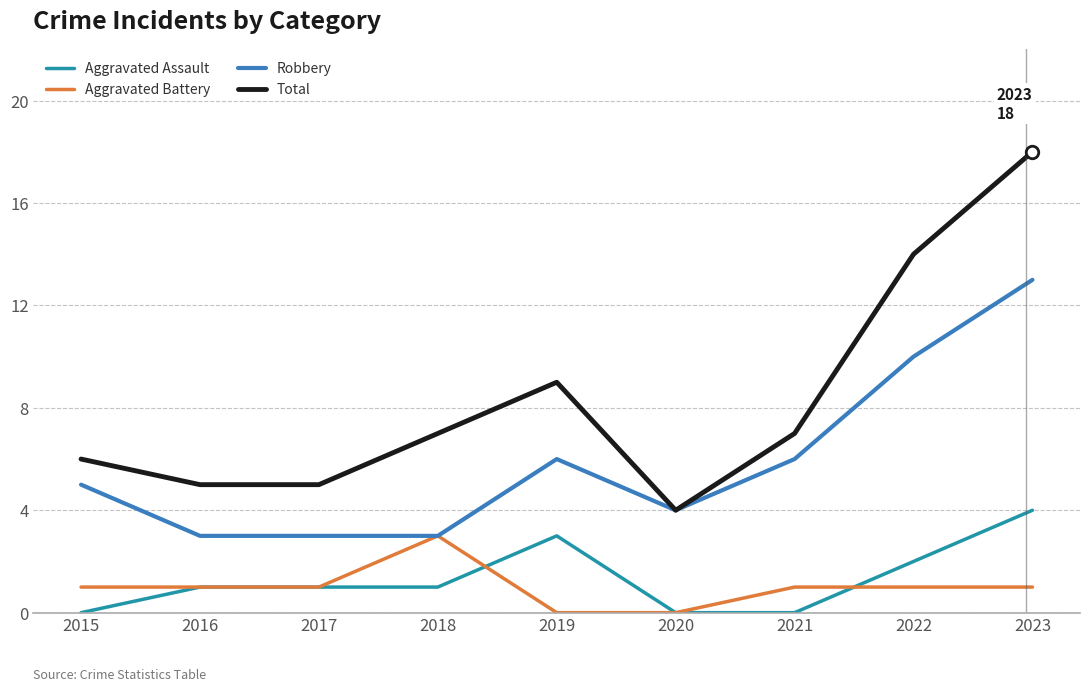

What is the maximum value for Robbery?

13